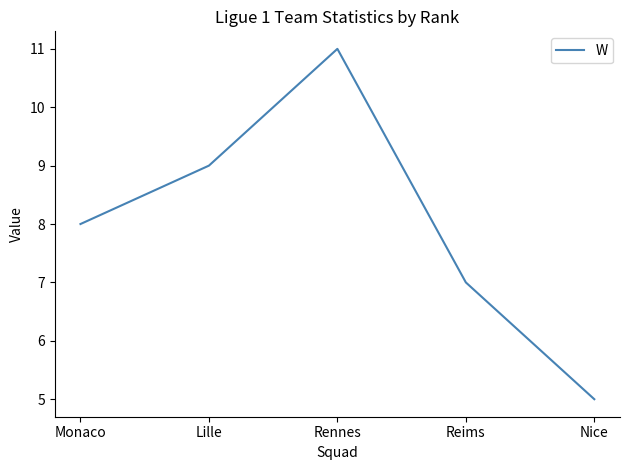

What is the difference between the second highest and minimum values?

4